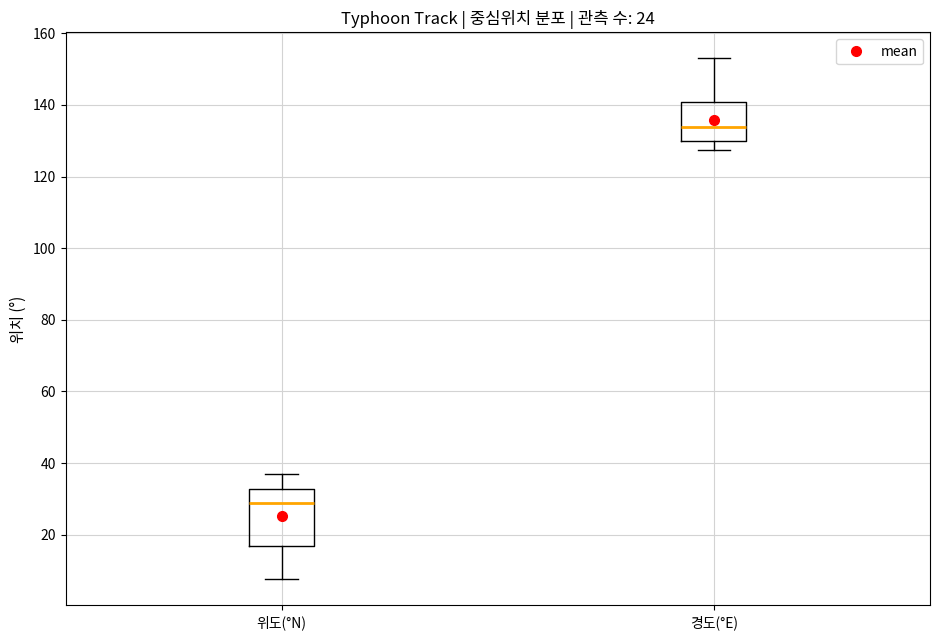

Which box is the tallest, from its lower edge to its upper edge?

위도(°N)